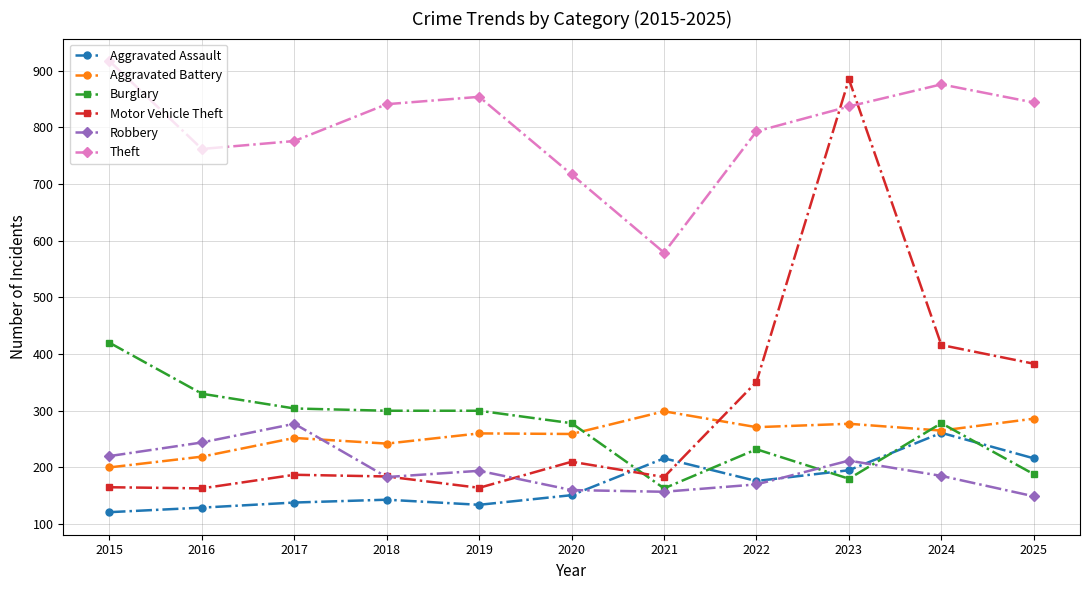

How many interior local valleys does the Robbery series have?

2